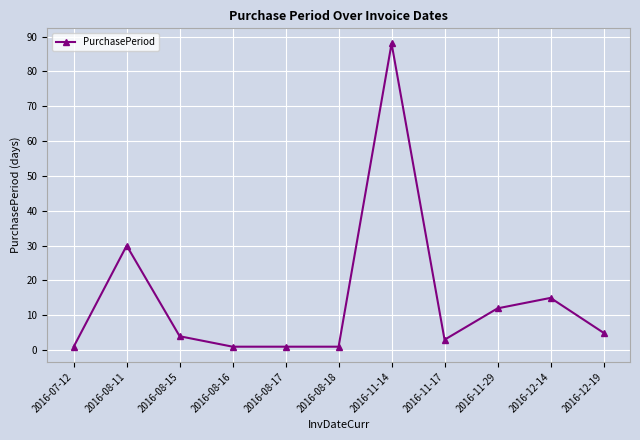

True or false: the data shows 30 at 2016-08-11.

True